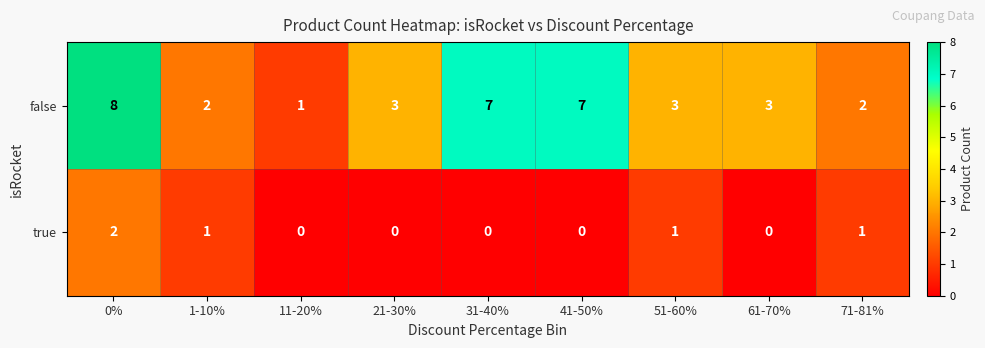

The value of true at 31-40% is 0. True or false?

True